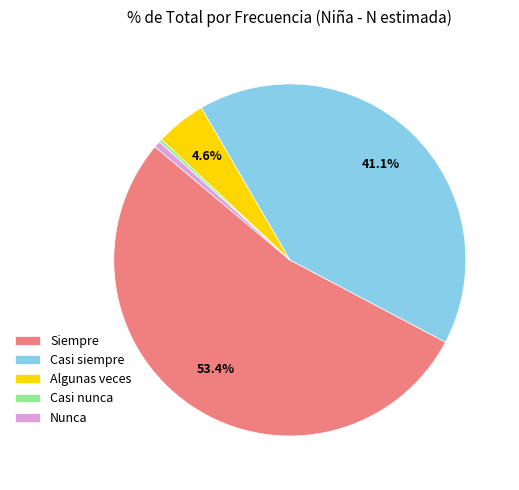

Is it true that Siempre is 53% of the pie?

True